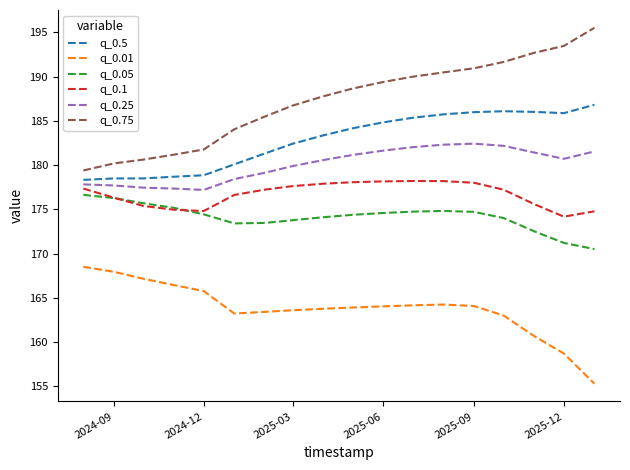

What is the smallest value displayed?

155.3